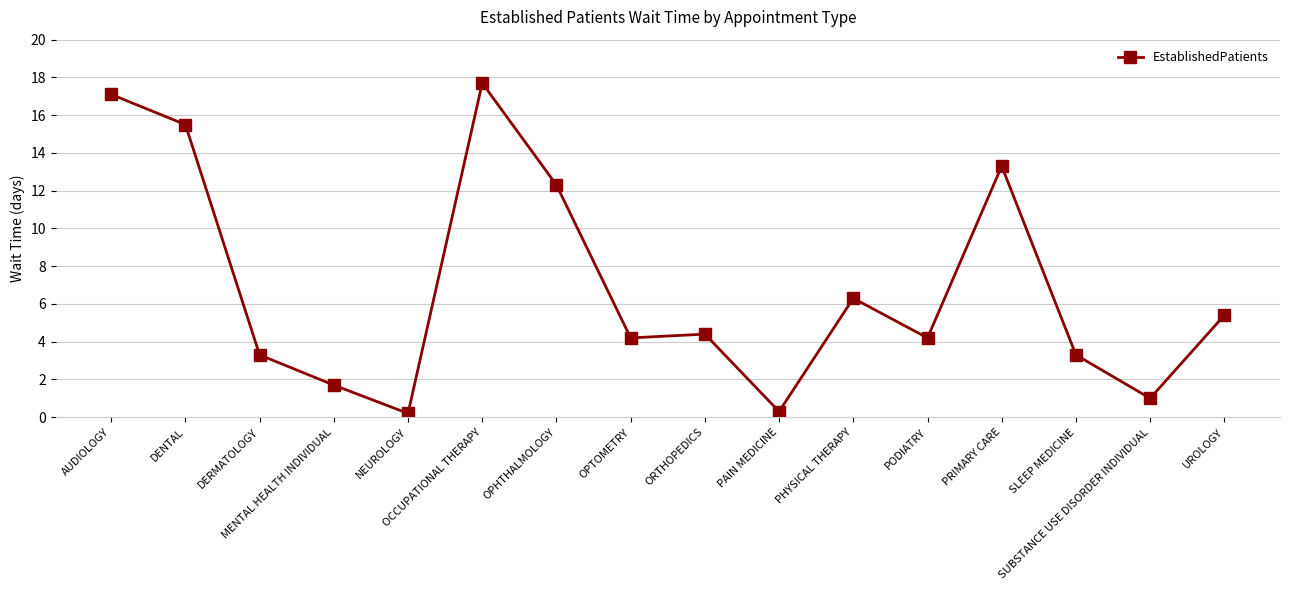

What is the maximum value shown in the chart?

17.7